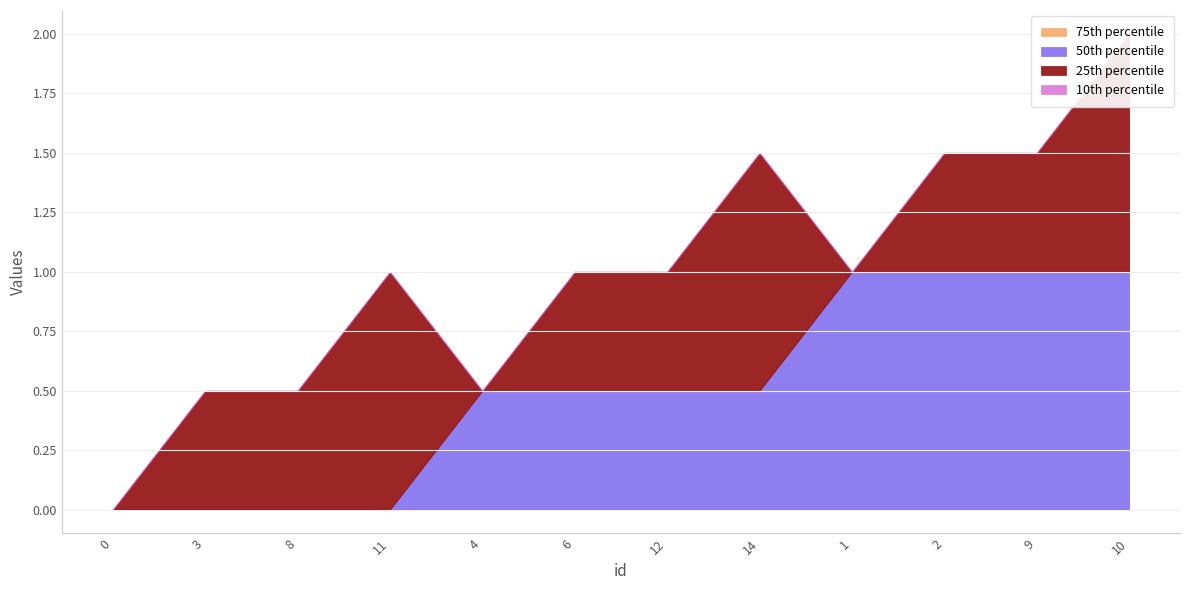

How many lines are shown in the chart?

4